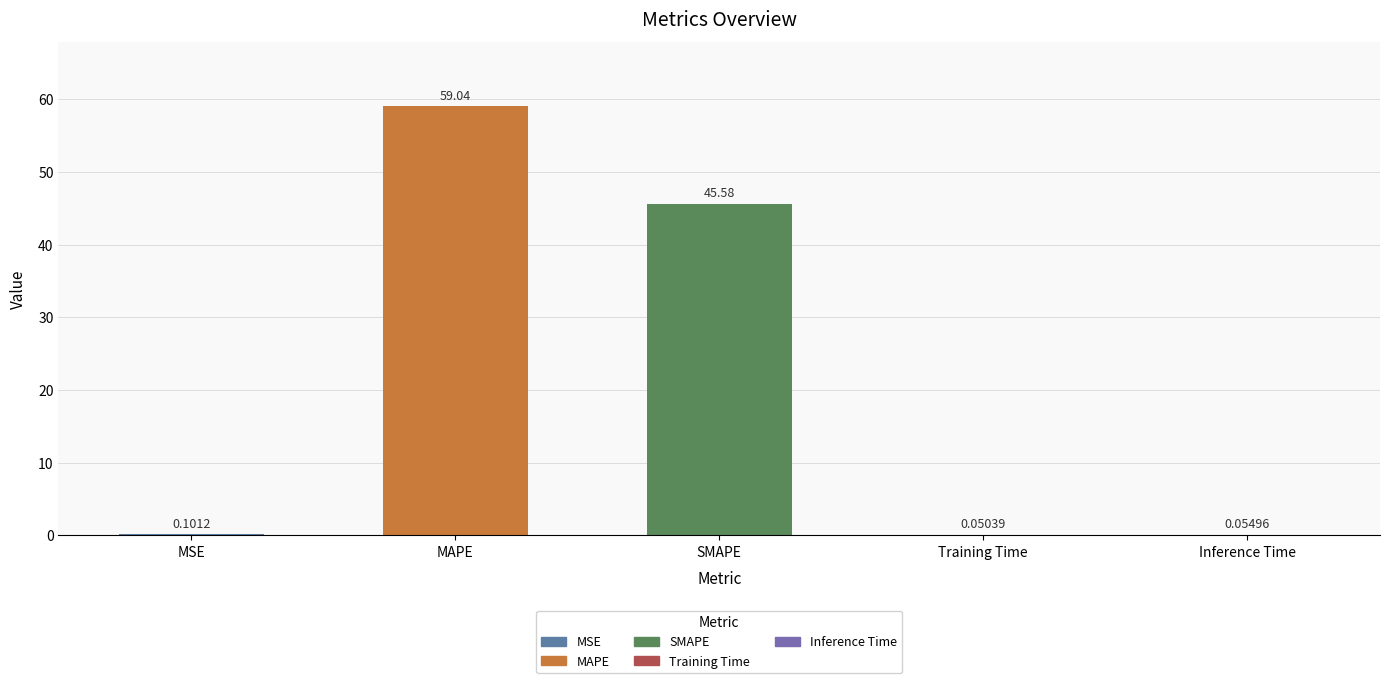

Which category has the highest value across all series?

MAPE